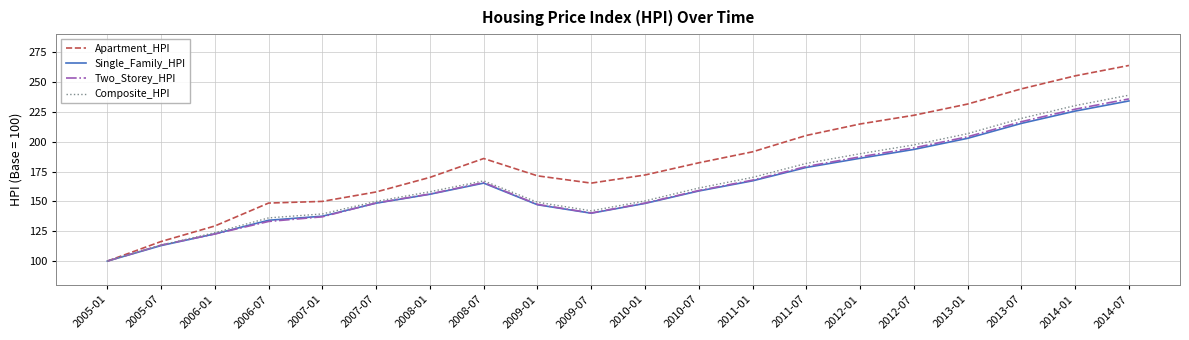

What is the difference between the second highest and second lowest values in the Apartment_HPI series?

138.7